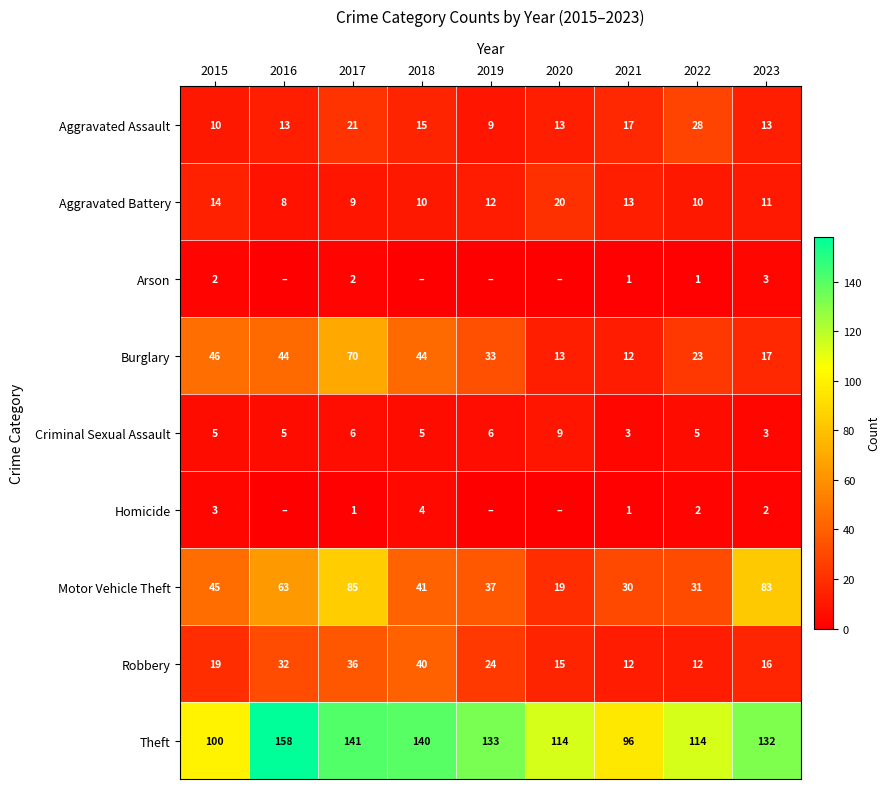

Which category has the highest value in the Criminal Sexual Assault series?

2020